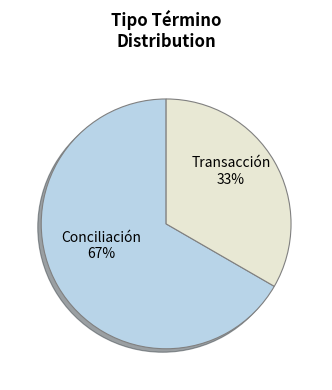

To the nearest percent, what is the average slice percentage?

50%